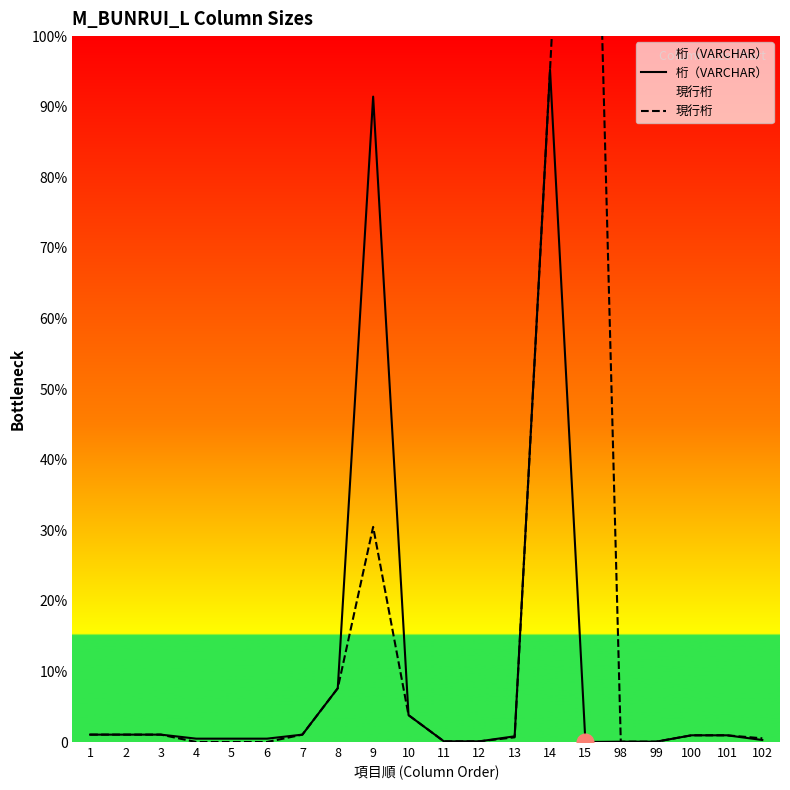

How many lines are shown in the chart?

2